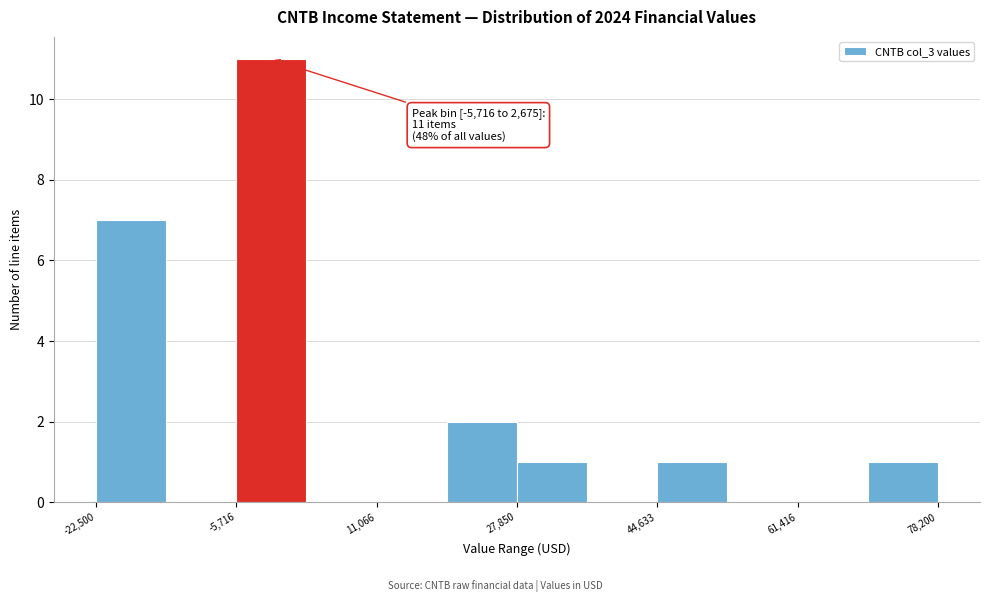

Over which range of the x-axis is the bar tallest?

-6000 to 2000